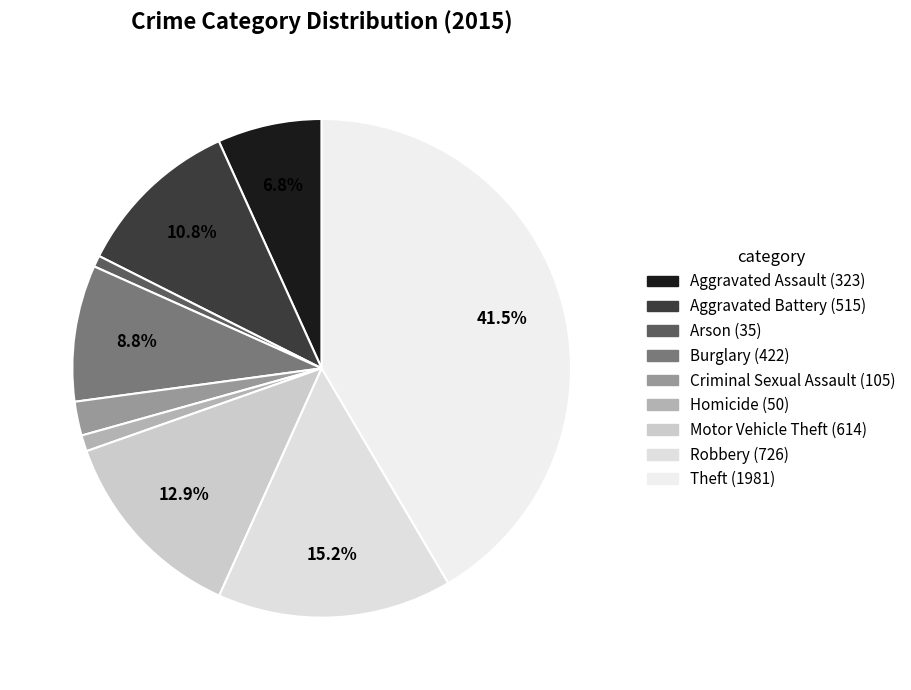

What is the smallest slice in the pie chart?

Arson